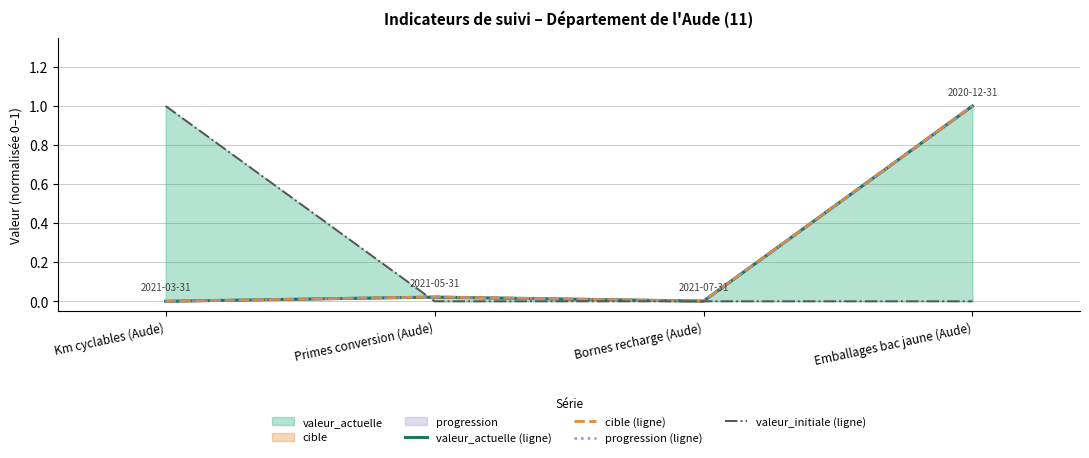

Reading right to left, extract all data points from this chart.

valeur_actuelle (ligne): 1.0	0.0	0.0	0.0
cible (ligne): 1.0	0.0	0.0	0.0
progression (ligne): 1.0	0.0	0.0	0.0
valeur_initiale (ligne): 0.0	0.0	0.0	1.0